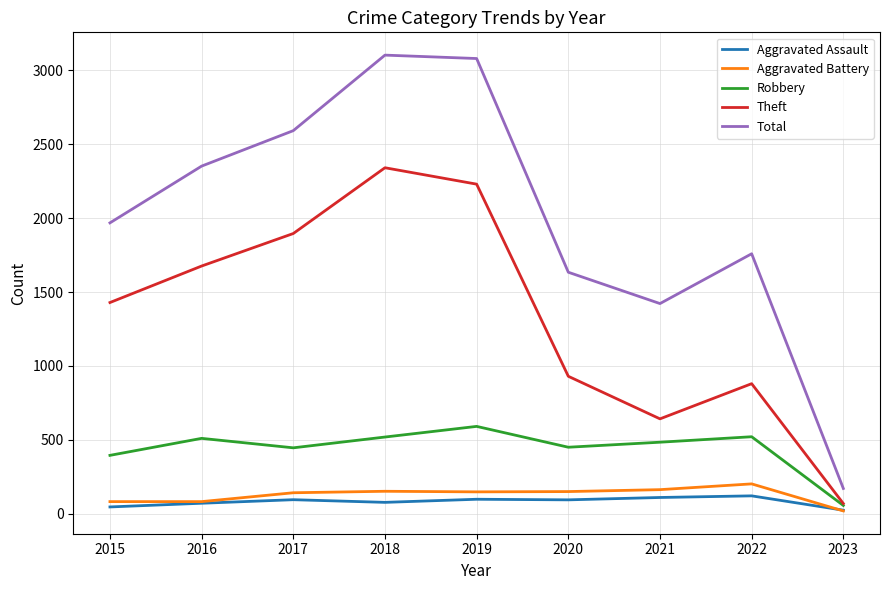

Does the chart have visible grid lines?

Yes